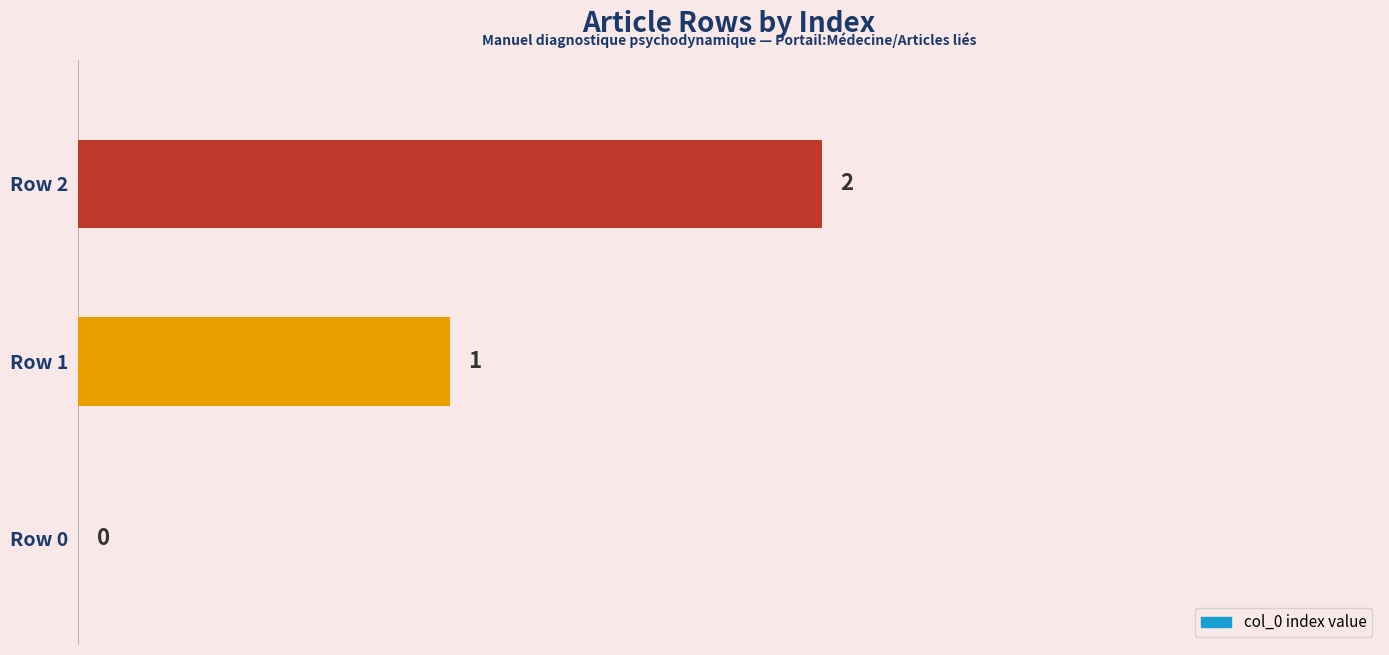

True or false: the data shows 3 at Row 2.

False